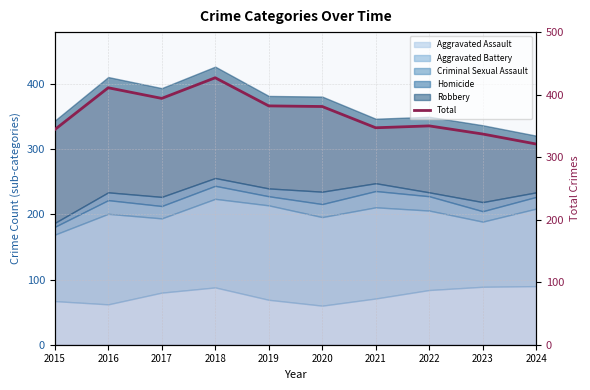

Approximately how many times larger is the value at 2016 compared to 2018?

1.0